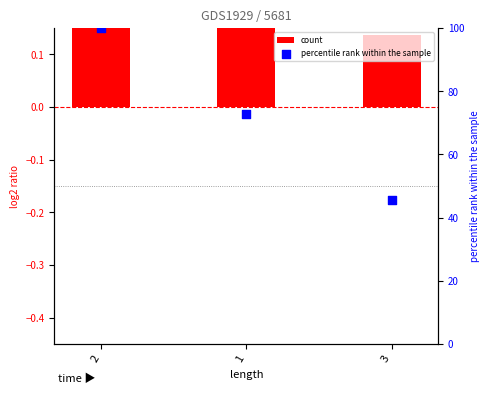

What are all the series names shown in the legend?

count, percentile rank within the sample